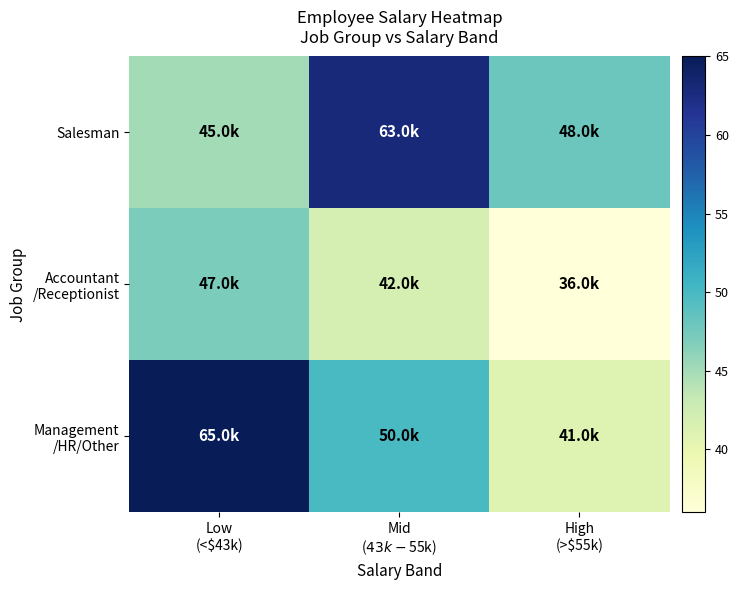

Which series has the widest spread of values?

Management /HR/Other